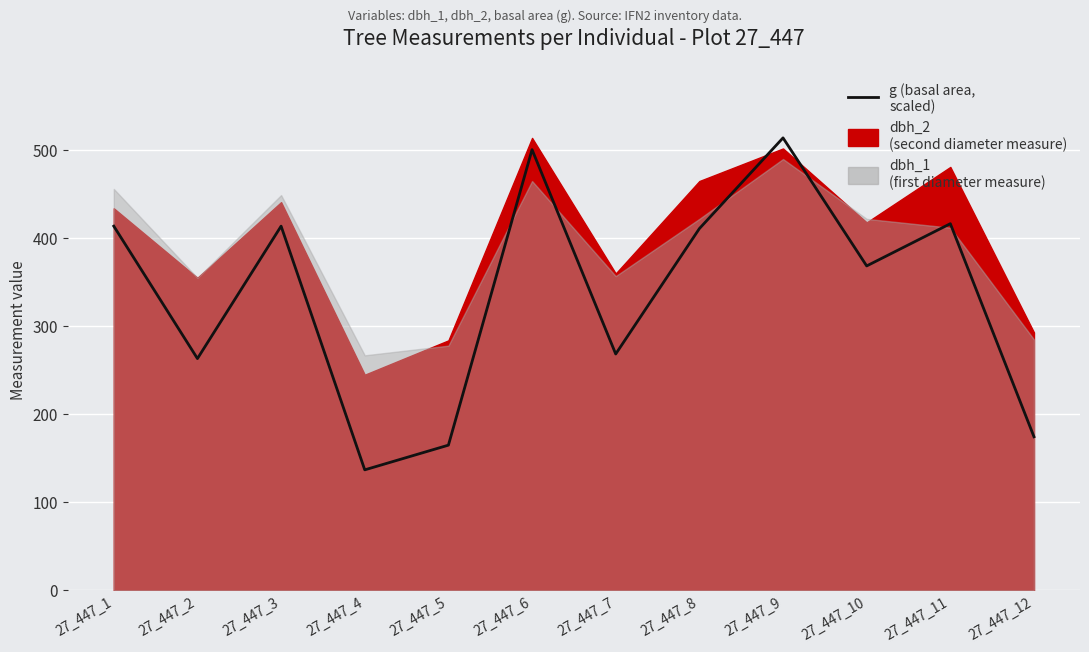

How many points are lower than both their immediate neighbors (excluding endpoints)?

4